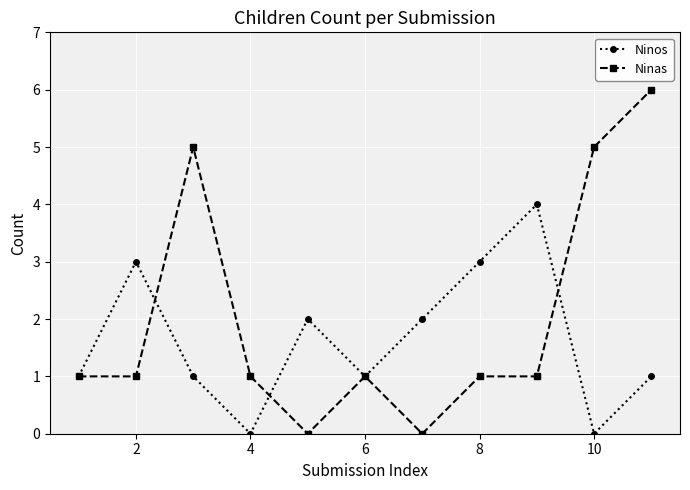

Which series has the largest range (max minus min)?

Ninas